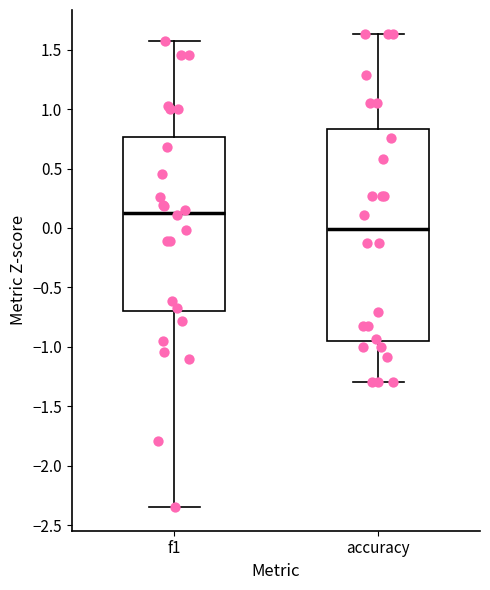

Where is the upper edge of the box for f1 on the y-axis? The values are not printed on the chart, so give them approximately, as read against the axis.

0.75